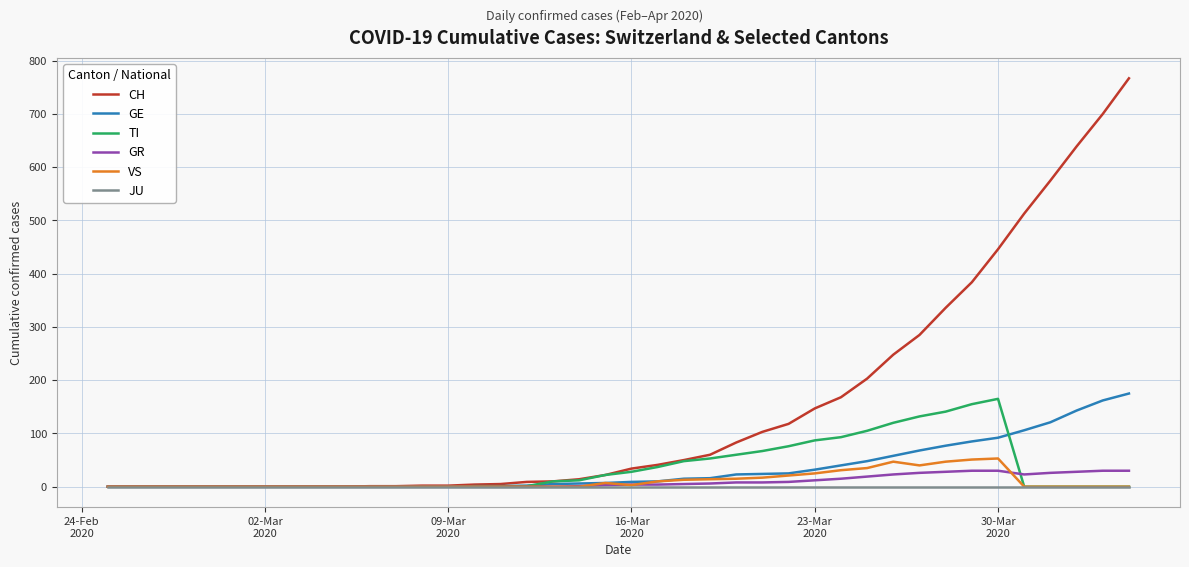

What is the maximum value for TI?

165